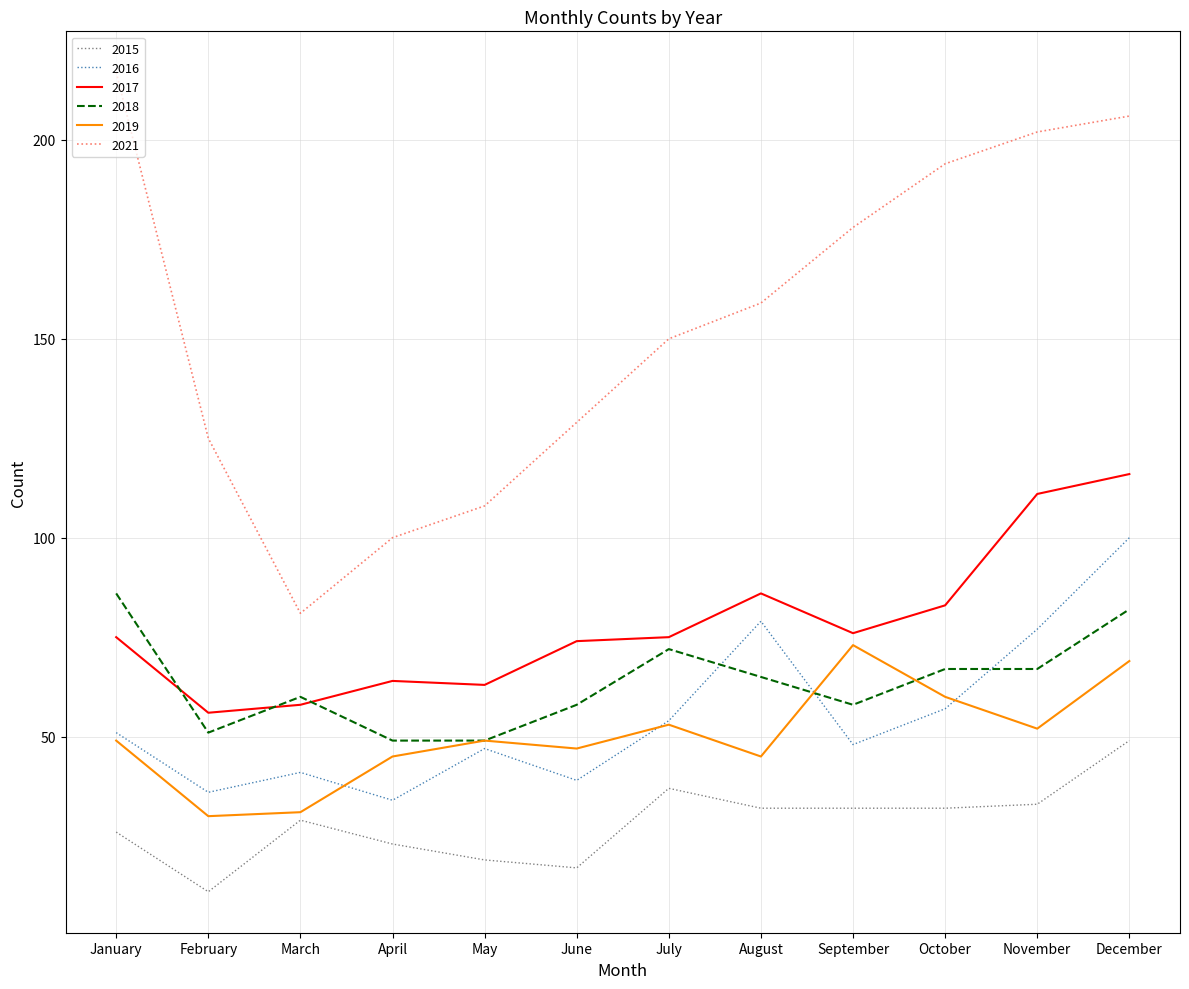

Reading left to right, what are all the values shown in this chart?

2015: 26	11	29	23	19	17	37	32	32	32	33	49
2016: 51	36	41	34	47	39	54	79	48	57	77	100
2017: 75	56	58	64	63	74	75	86	76	83	111	116
2018: 86	51	60	49	49	58	72	65	58	67	67	82
2019: 49	30	31	45	49	47	53	45	73	60	52	69
2021: 217	125	81	100	108	129	150	159	178	194	202	206